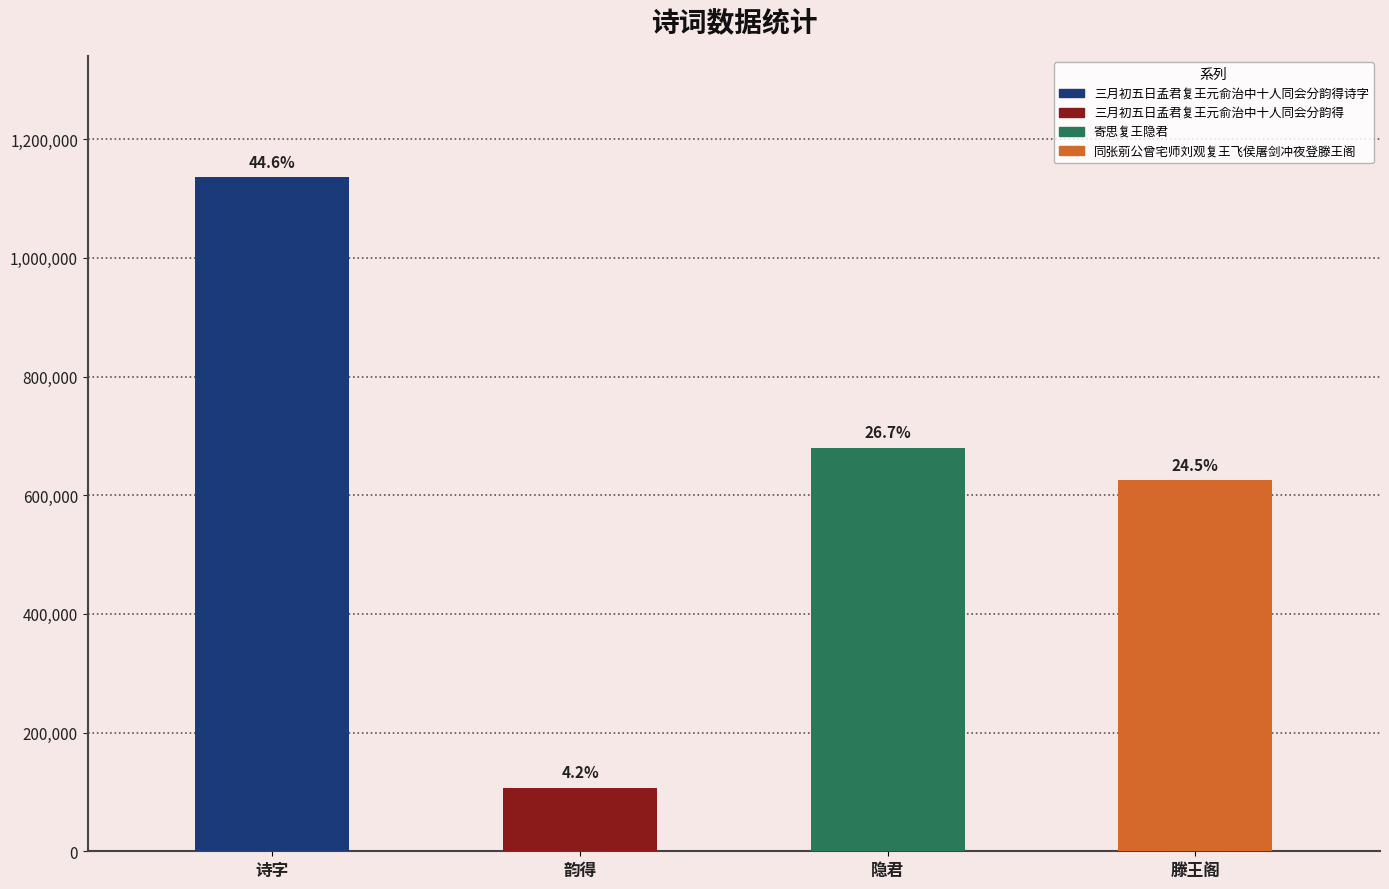

True or false: the data shows 1985133 at 三月初五日孟君复王元俞治中十人同会分韵得诗字.

False